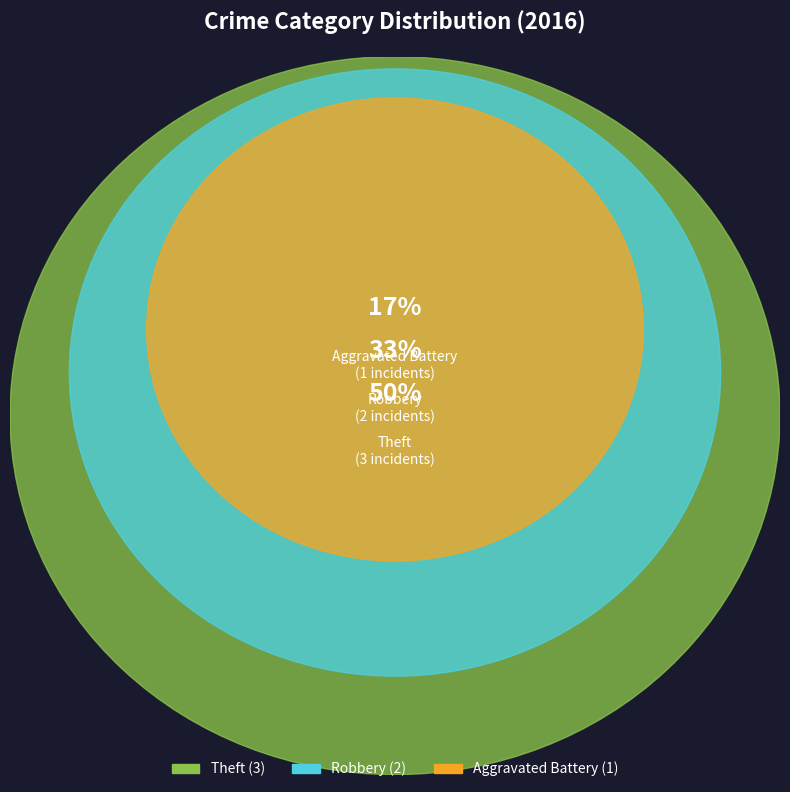

True or false: Robbery accounts for 39% of the total.

False